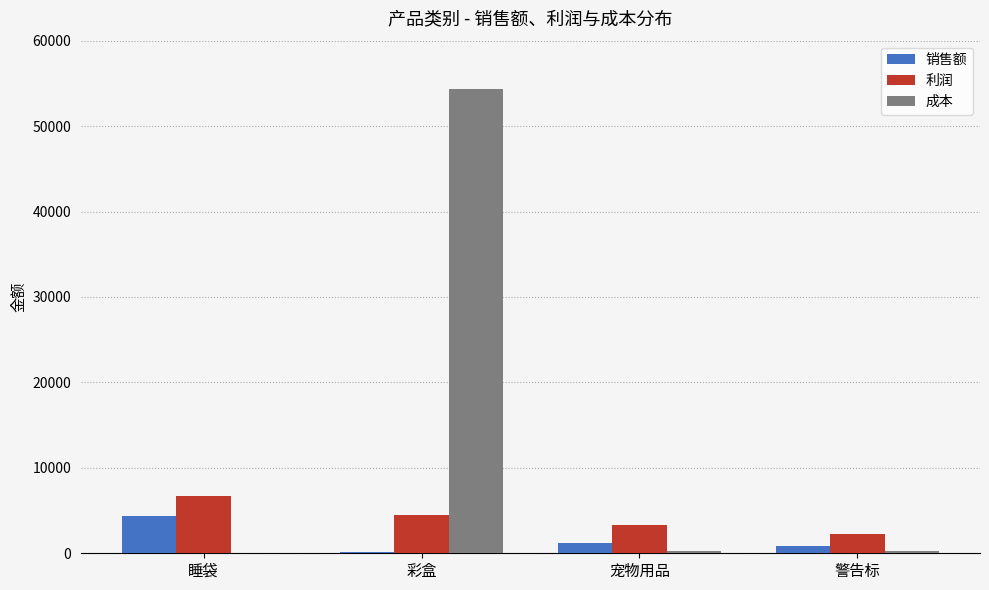

True or false: 利润 has a value of 2223.0 at 警告标.

True